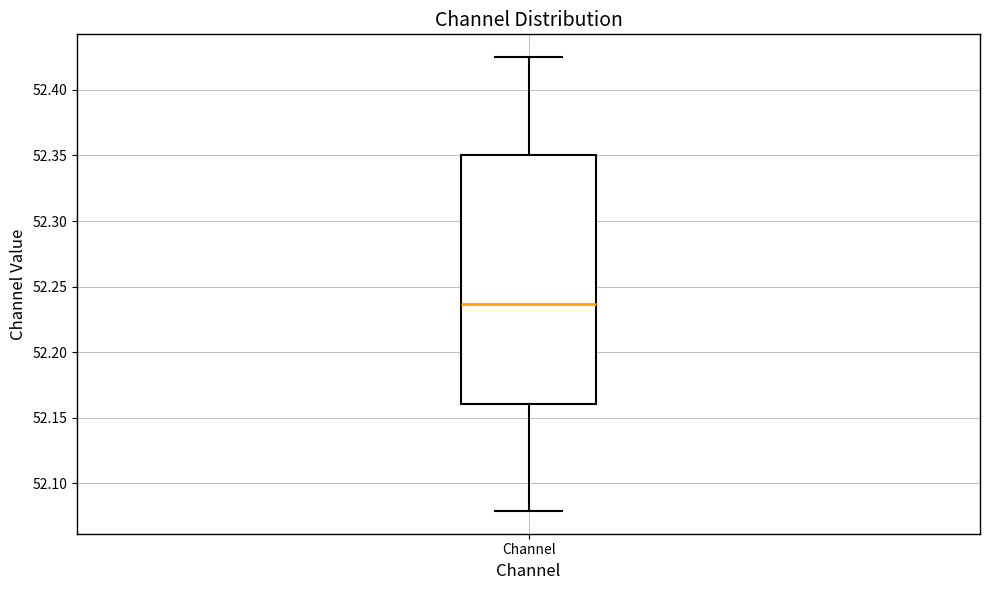

Read this box plot against the y-axis: the position of the median line, the range covered by the box, and the ends of both whiskers. The values are not printed on the chart, so give them approximately, as read against the axis.

median 52.235, box 52.160 to 52.350, whiskers 52.080 to 52.425